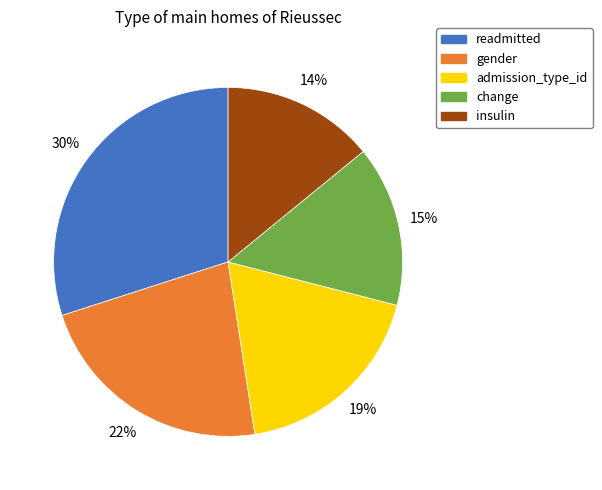

To the nearest percent, what is the difference between the largest and smallest slice percentages?

16%